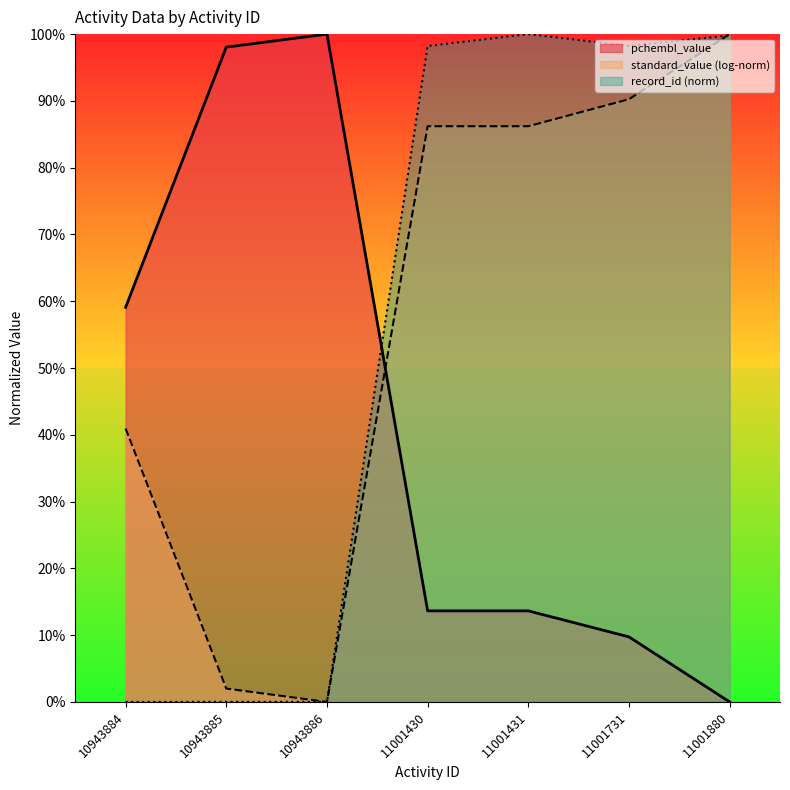

Where does the record_id series first go above 98?

11001430